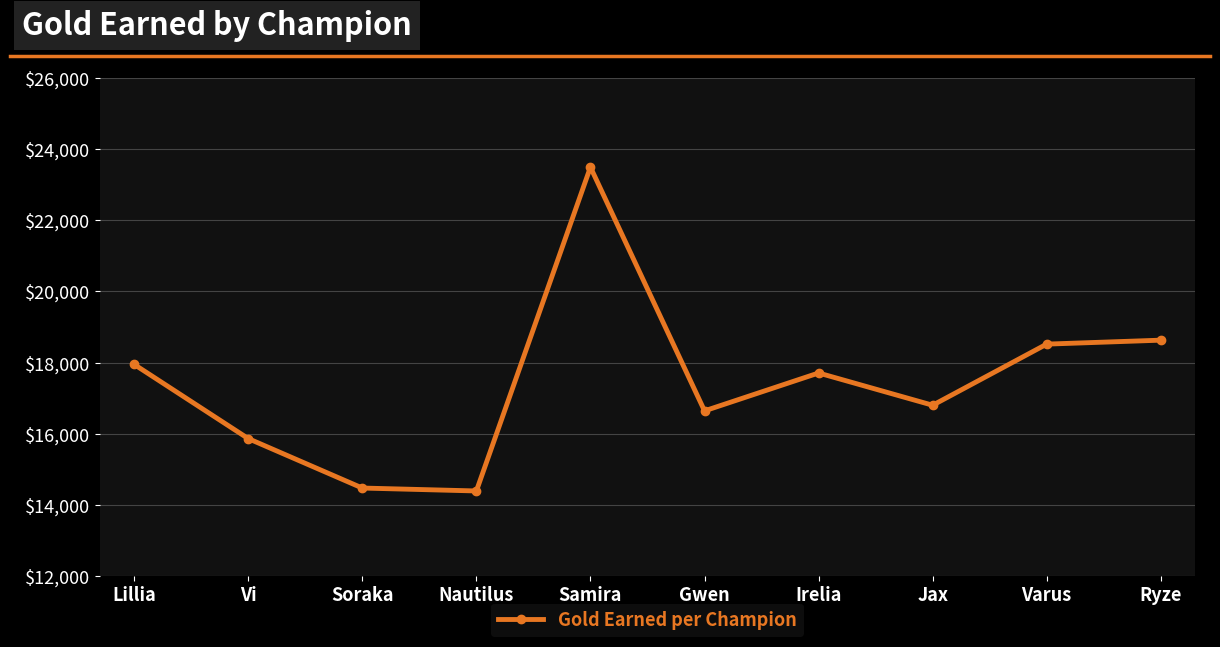

Approximately how many times larger is the value at Varus compared to Samira?

0.8